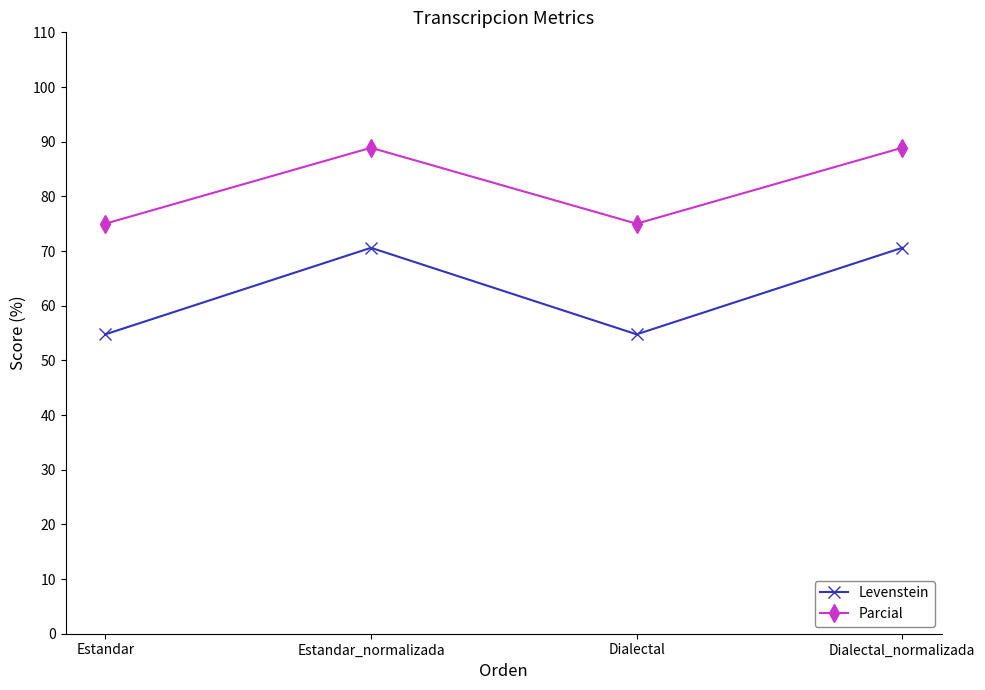

Reading left to right, list all the values displayed in this chart.

Levenstein: 54.8	70.6	54.8	70.6
Parcial: 75.0	88.9	75.0	88.9